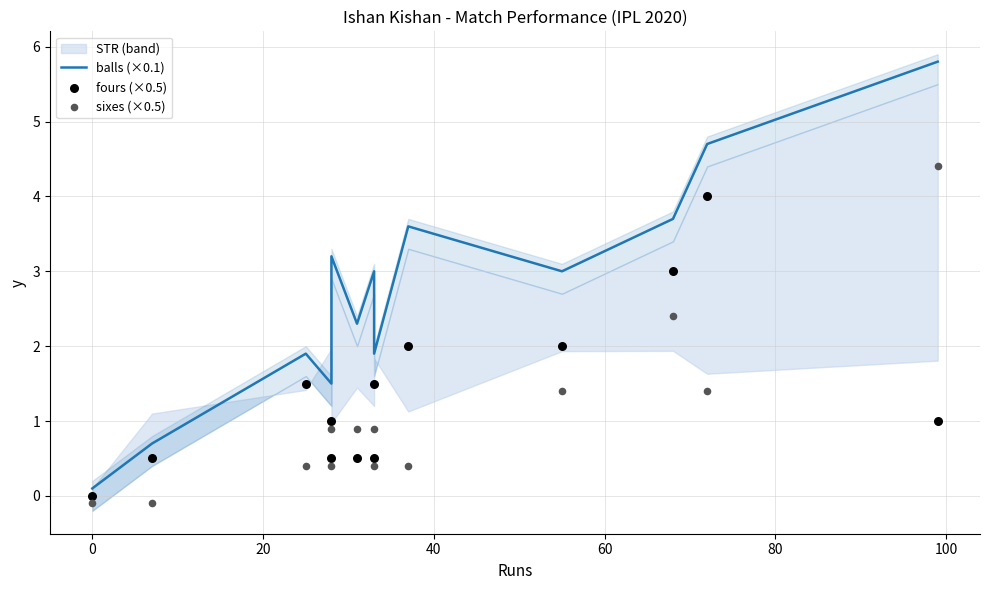

Which series has the largest total across all categories?

balls (×0.1)